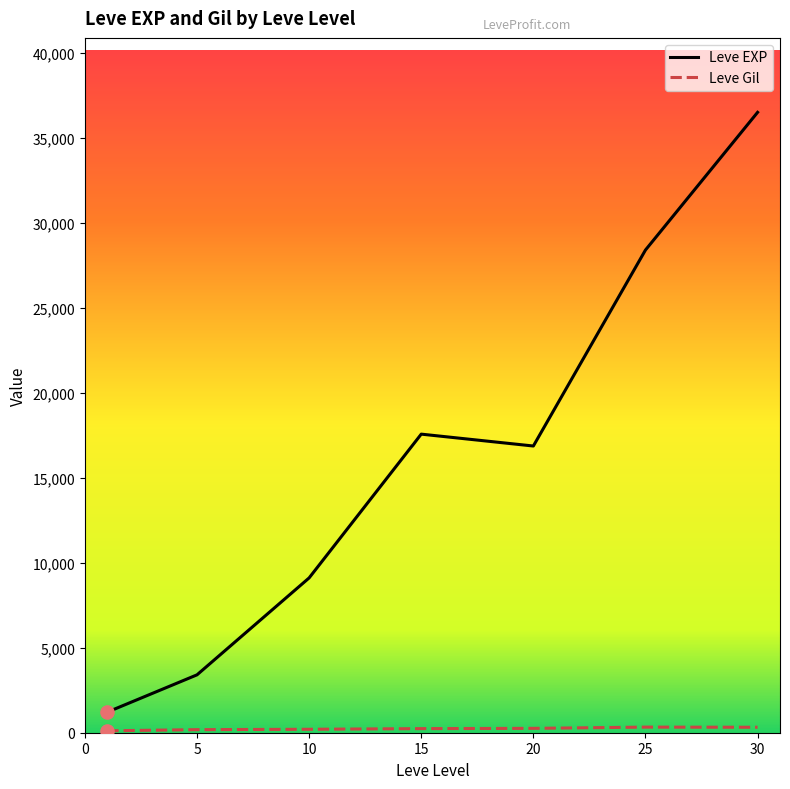

What are all the series names shown in the legend?

Leve EXP, Leve Gil